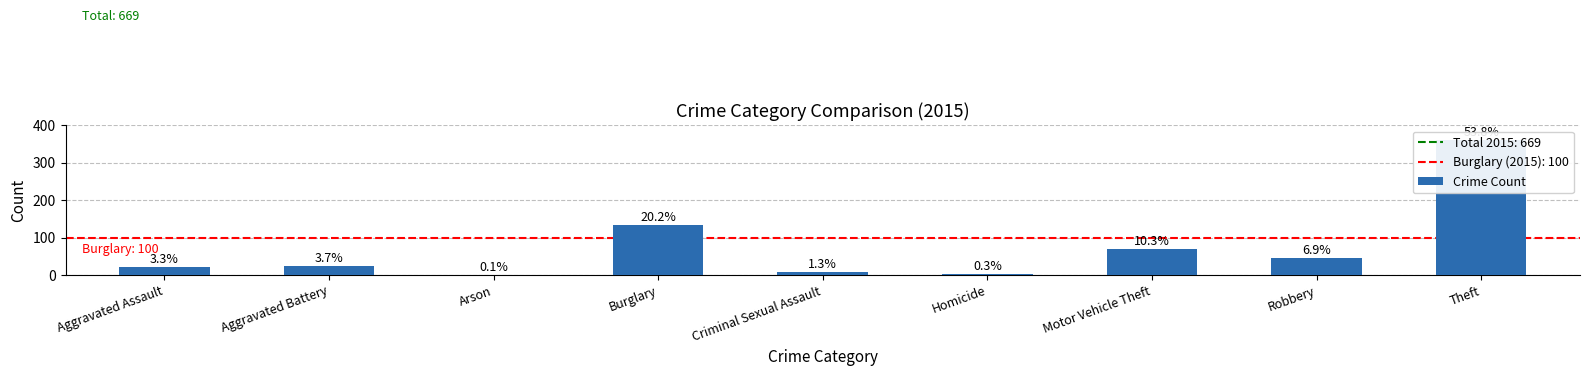

What position from the right is Homicide?

4